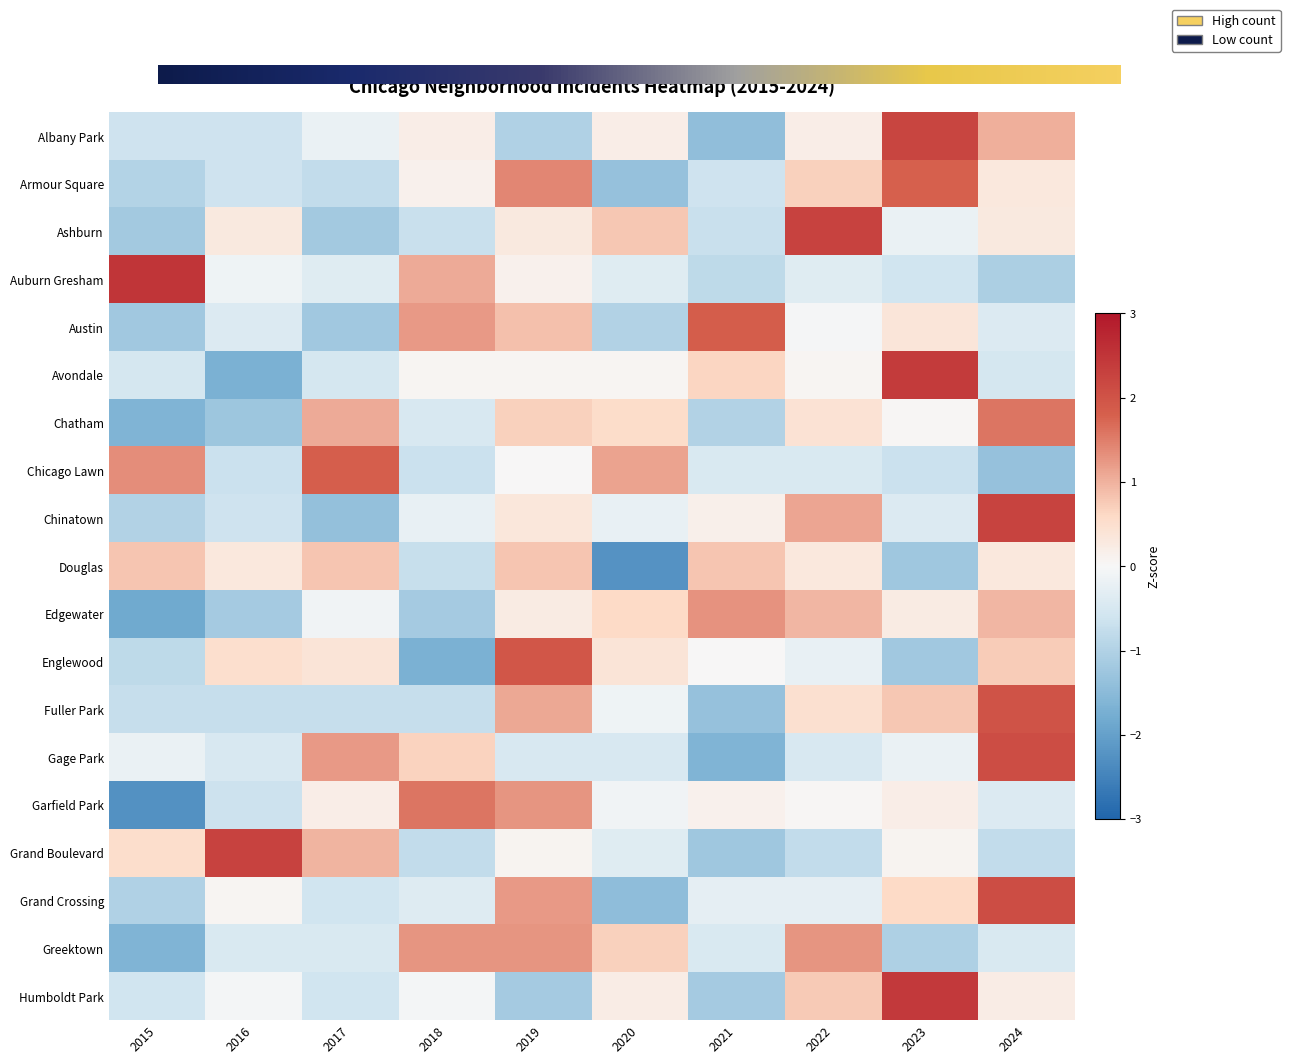

What is the difference between the maximum and second lowest values in the Auburn Gresham series?

3.3